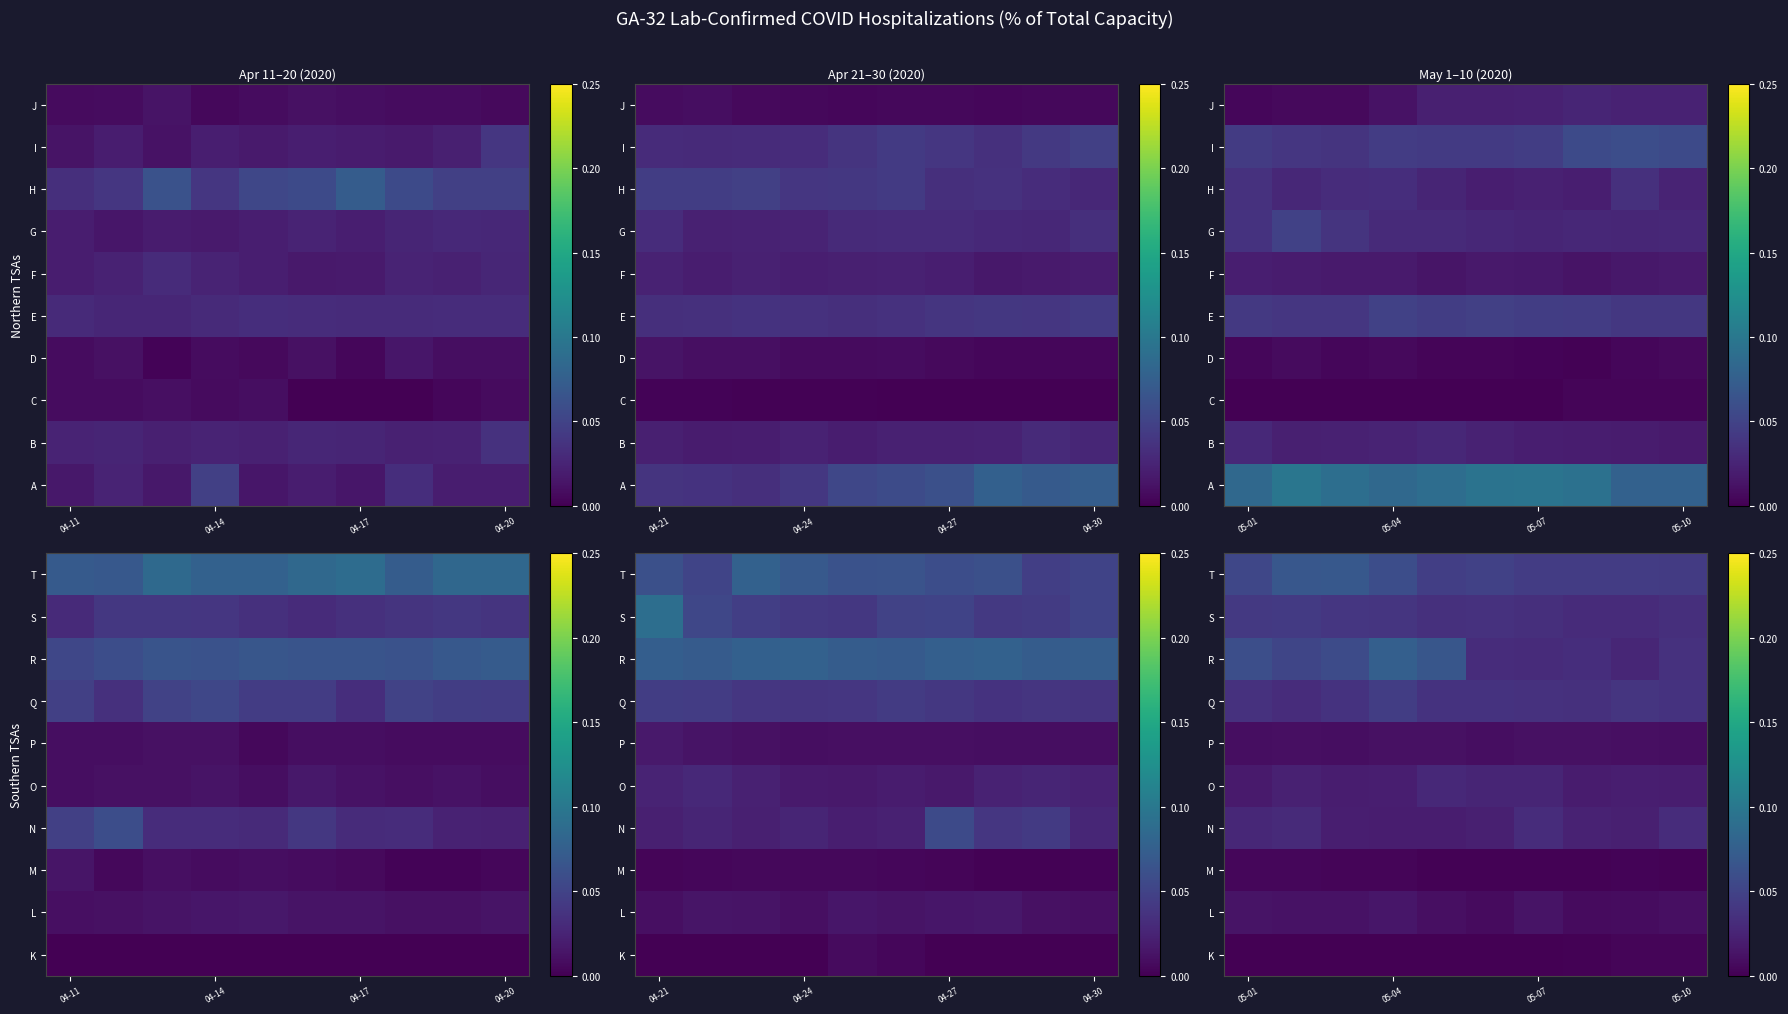

At how many categories does at least one series exceed 0?

10